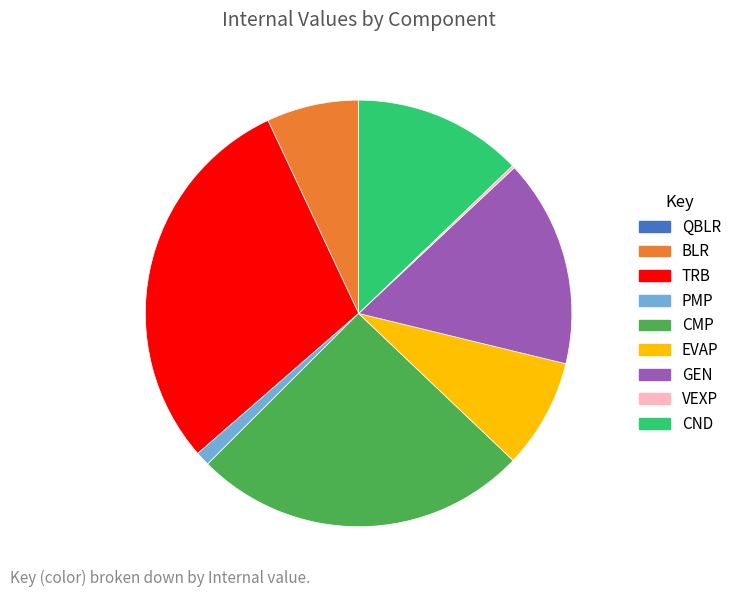

Is PMP the majority of the pie?

No